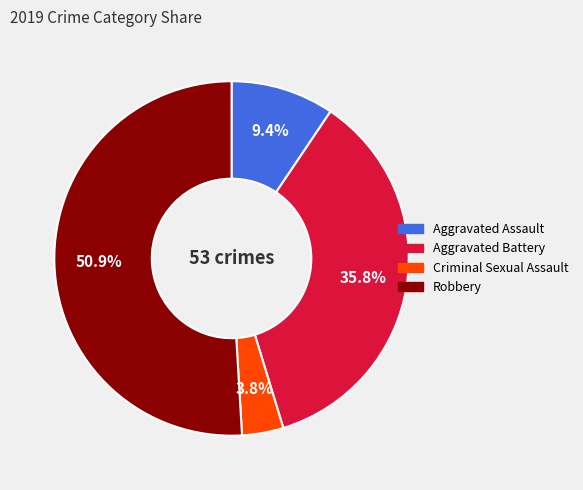

What is the smallest slice in the pie chart?

Criminal Sexual Assault